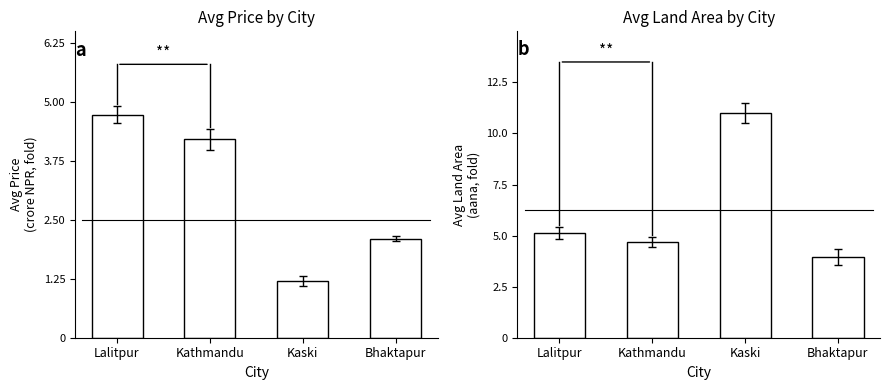

The Avg Price (cr) series shows 2.2 at Lalitpur. True or false?

False